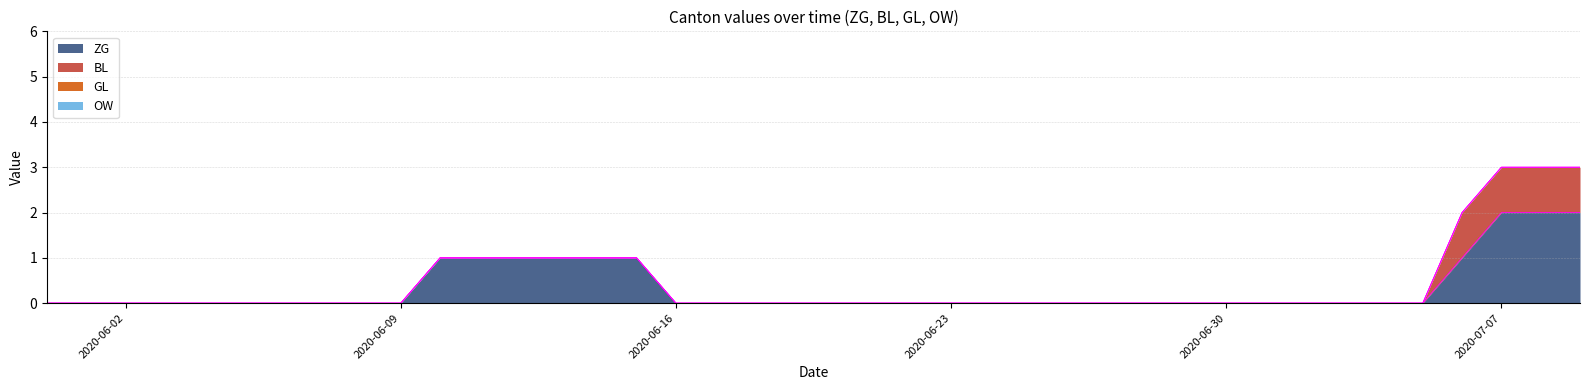

The value of BL at 2020-07-02 is 1. True or false?

False